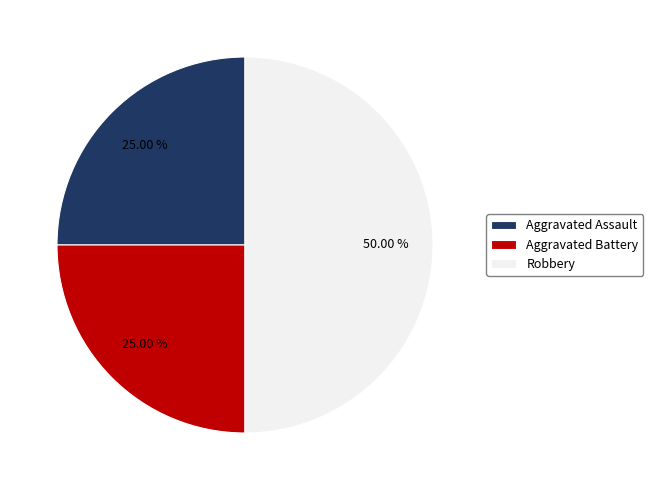

Do Robbery and Aggravated Battery together represent more than half of the pie?

Yes